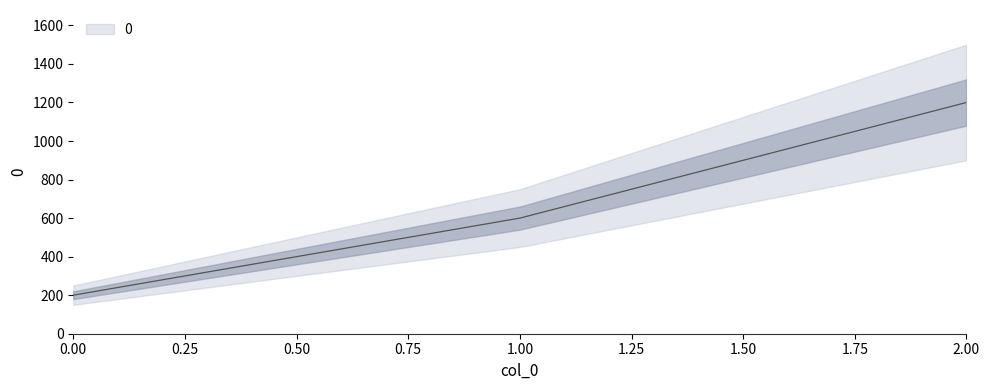

What is the difference between the values at 0 and 2?

1000